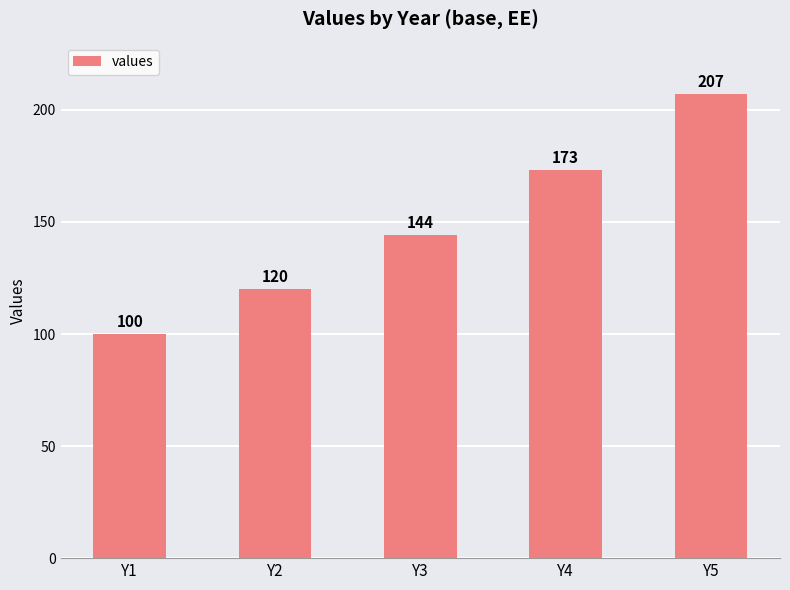

What is the change in value from Y2 to Y3?

+24